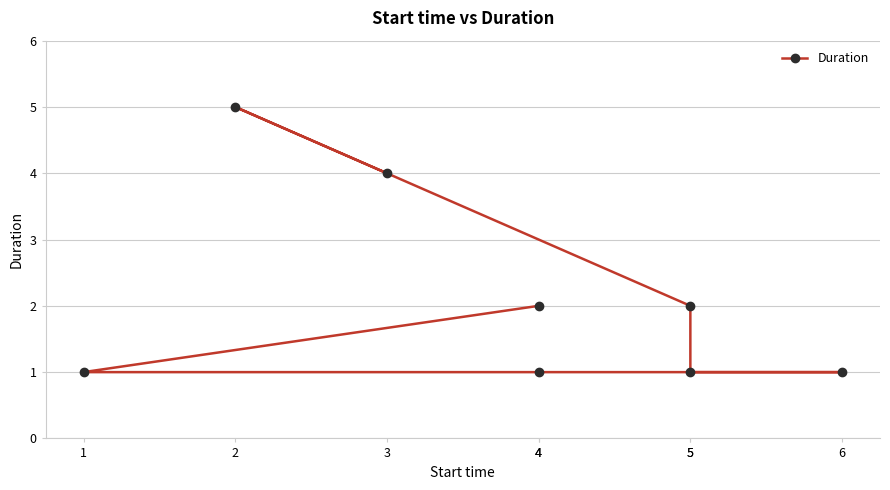

Reading left to right, what are all the values shown in this chart?

4=2	1=1	4=1	6=1	5=1	5=2	2=5	3=4